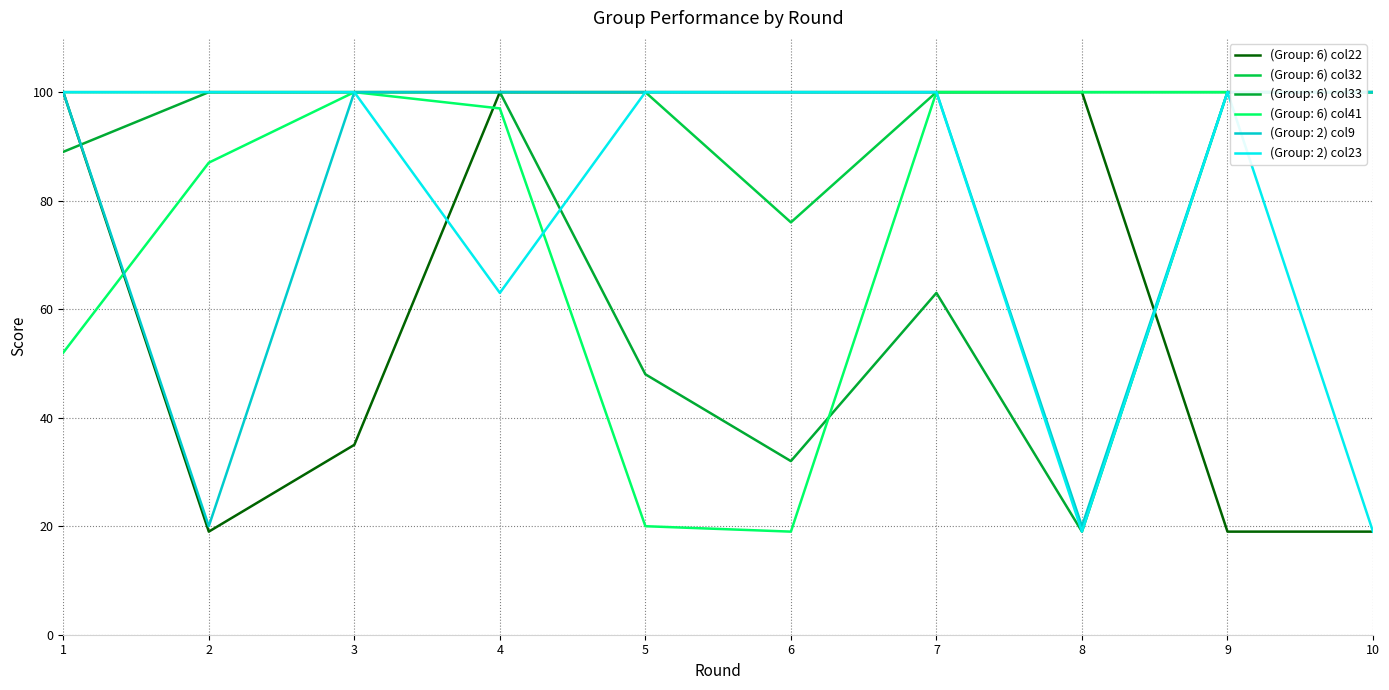

Does the chart have visible grid lines?

Yes